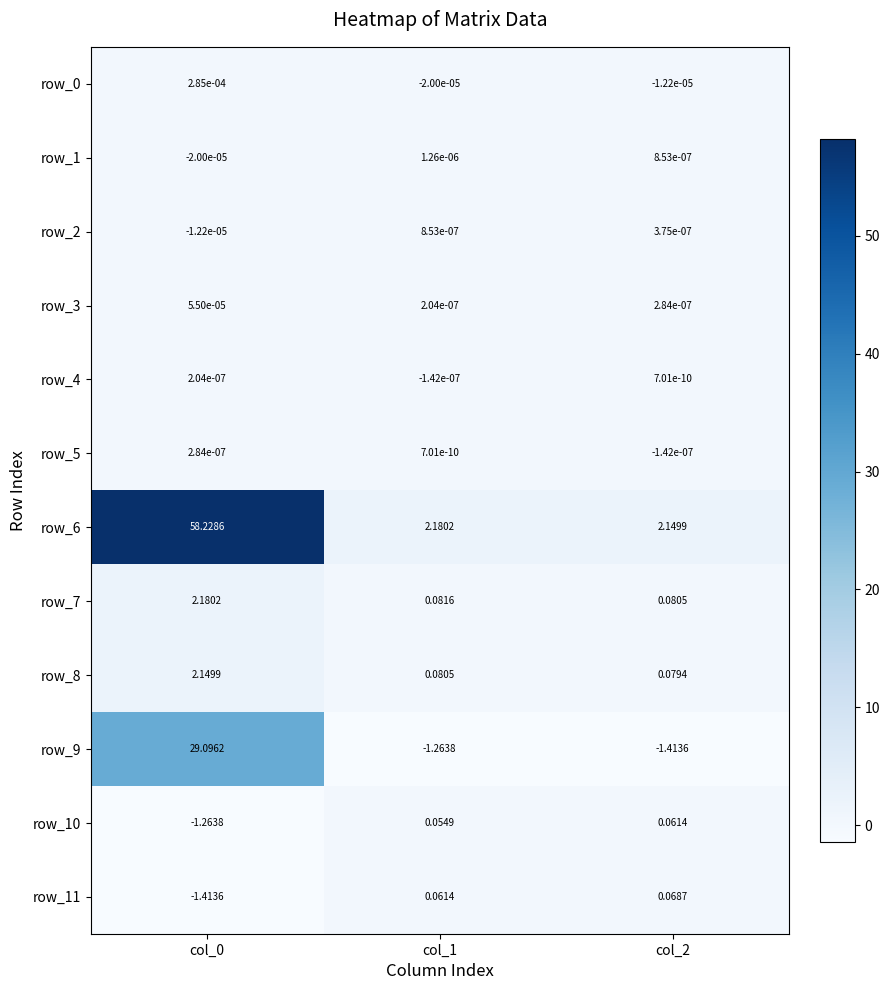

What is the difference between the highest and lowest values at col_2?

3.6